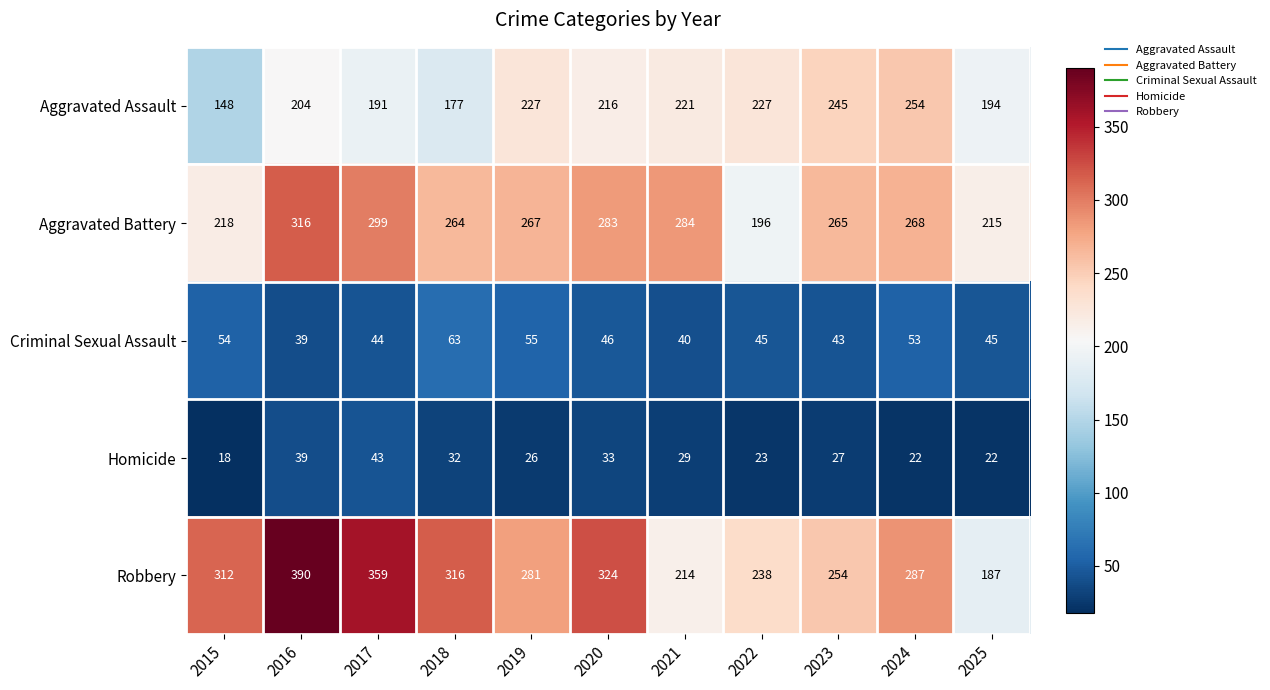

Which label corresponds to the smallest value in the chart?

2015